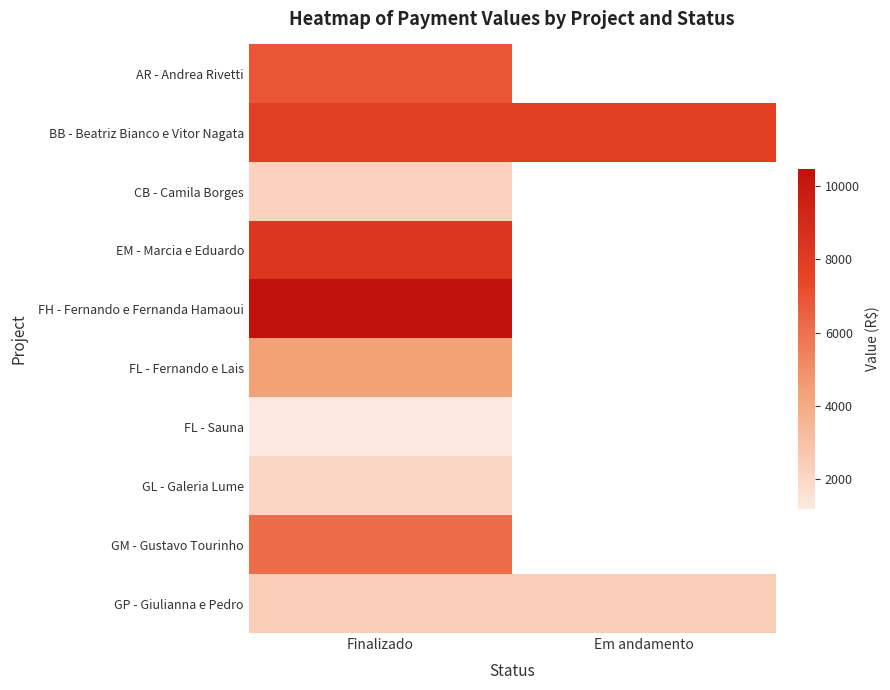

True or false: EM - Marcia e Eduardo has a value of 12687.2 at Finalizado.

False